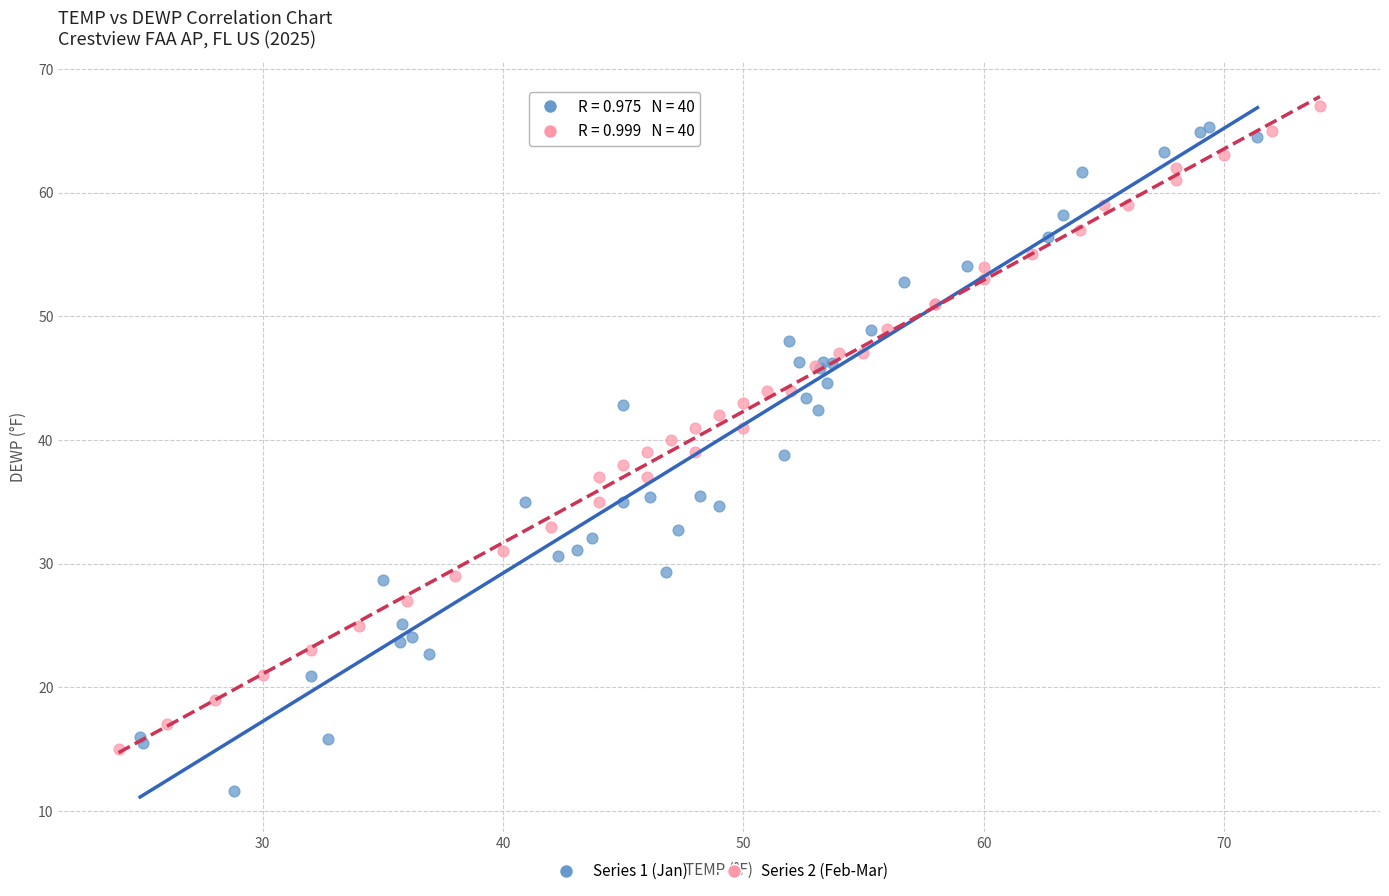

Which series contains the lowest Y value?

Series 1 (Jan)